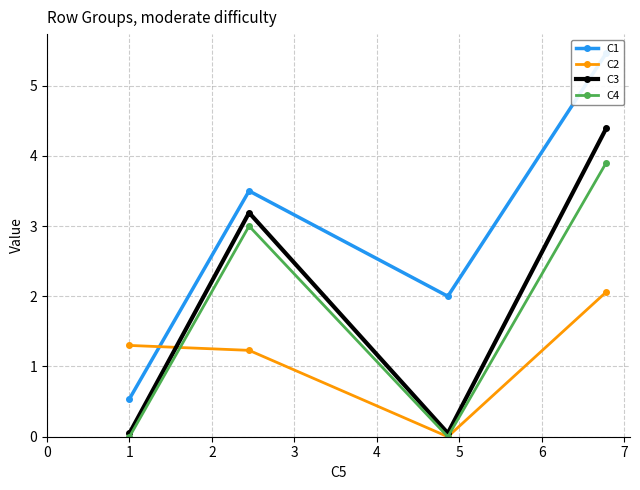

How many data points in C2 are above 1?

3